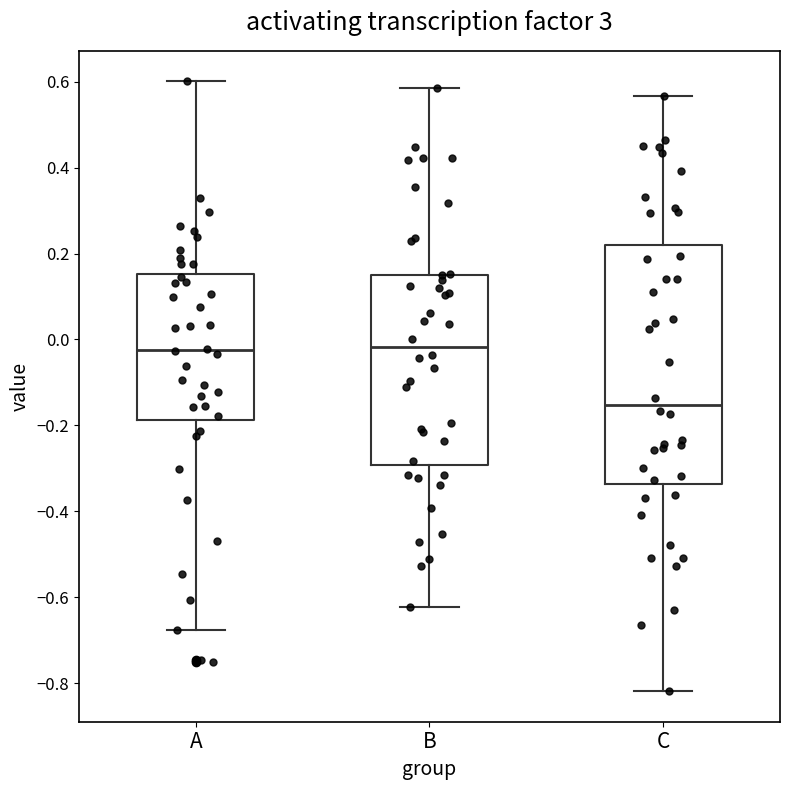

Which box is the tallest, from its lower edge to its upper edge?

C